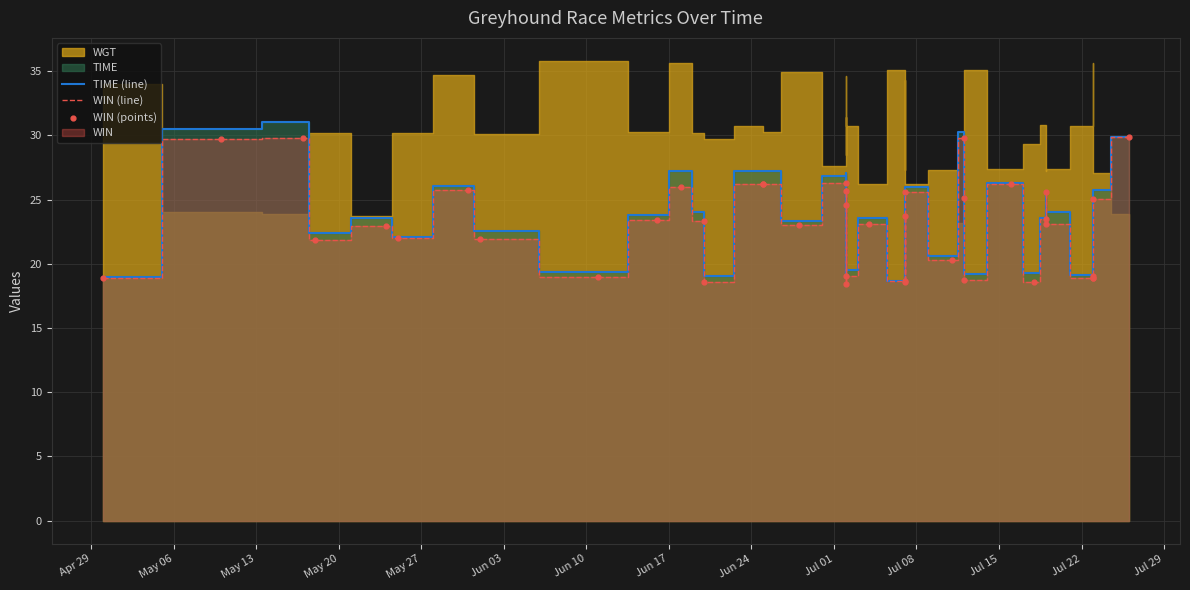

At which category is the sum across all series the highest?

May 13